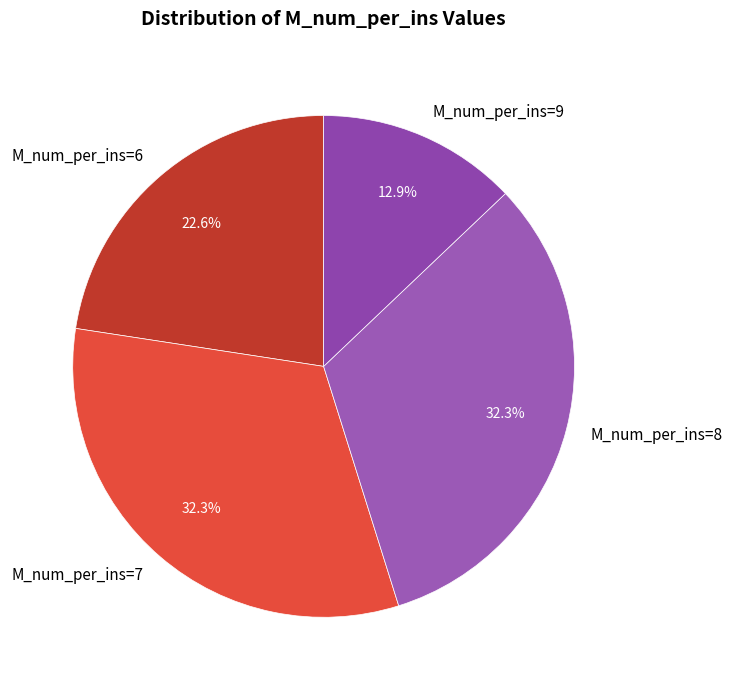

Which slice is the smallest?

M_num_per_ins=9